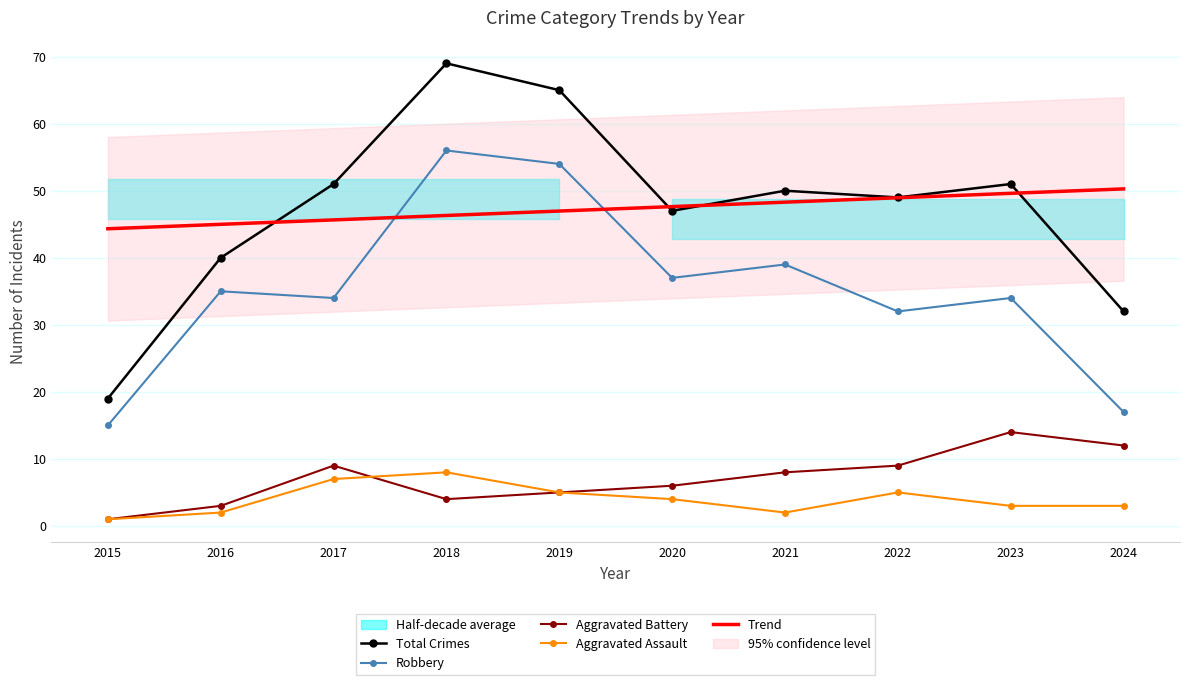

True or false: Trend has a value of 16.5 at 2017.

False